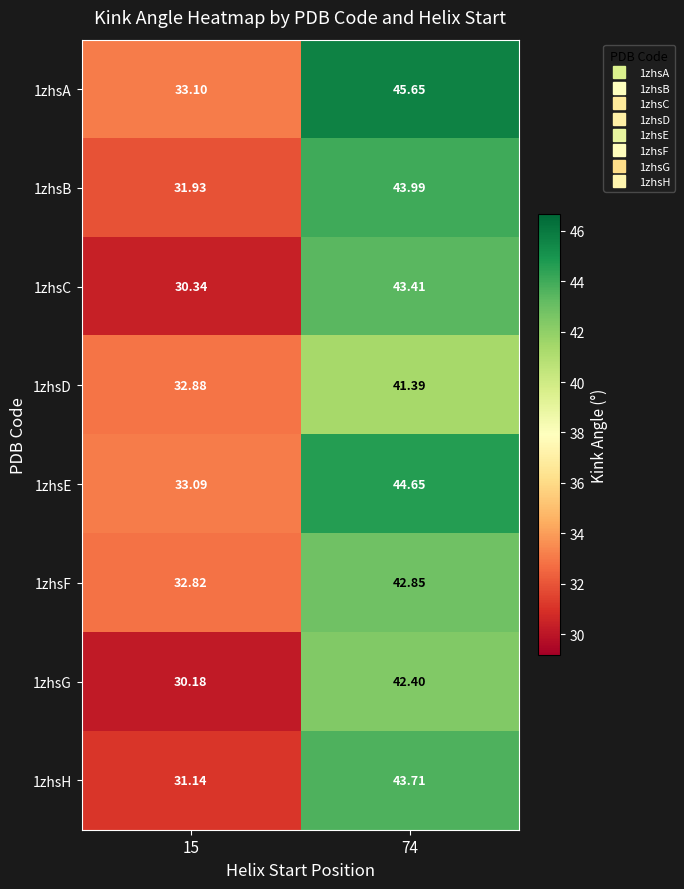

Is the value of 1zhsG at 15 greater than the value of 1zhsE at 15?

No